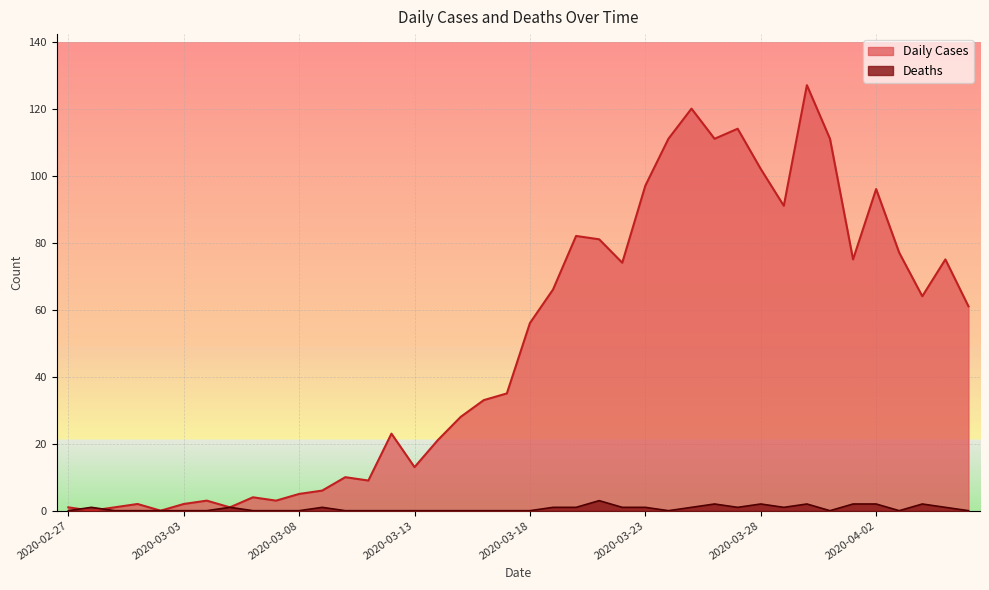

Where is Deaths nearest to the value 1?

2020-02-28